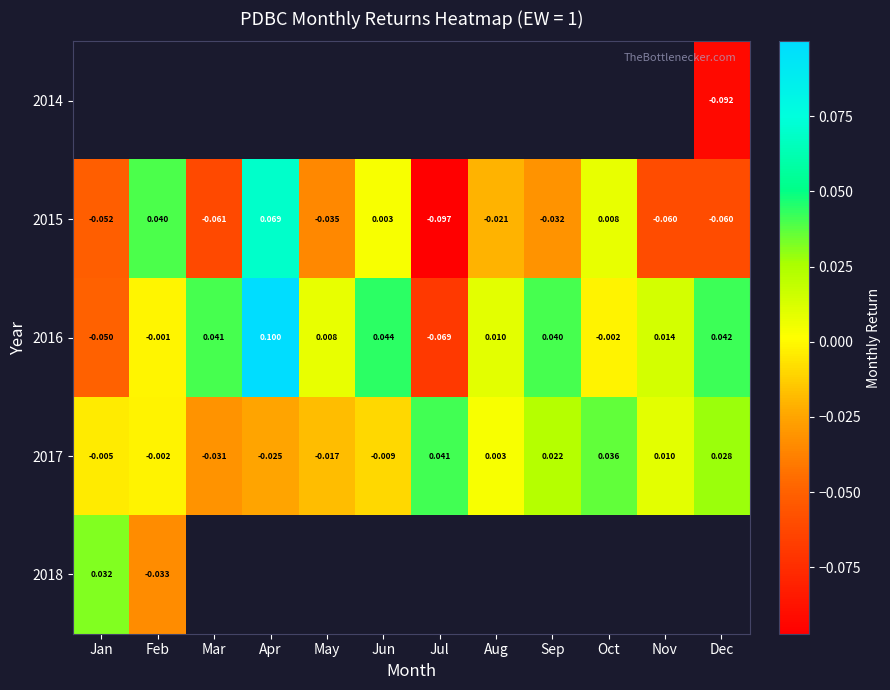

How many data points in 2016 are less than 0?

4